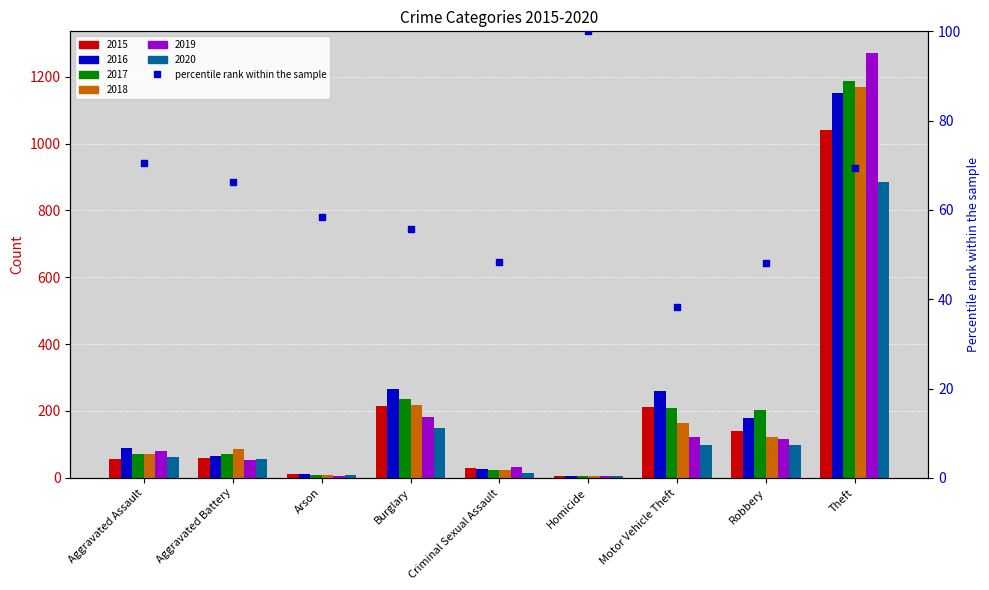

What is the change in value from Aggravated Assault to Robbery?

-22.4